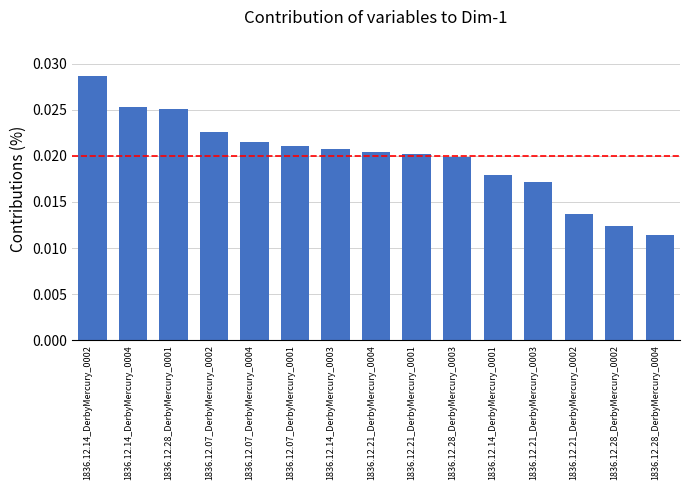

Which has a higher value, 1836.12.28_DerbyMercury_0001 or 1836.12.21_DerbyMercury_0002?

1836.12.28_DerbyMercury_0001